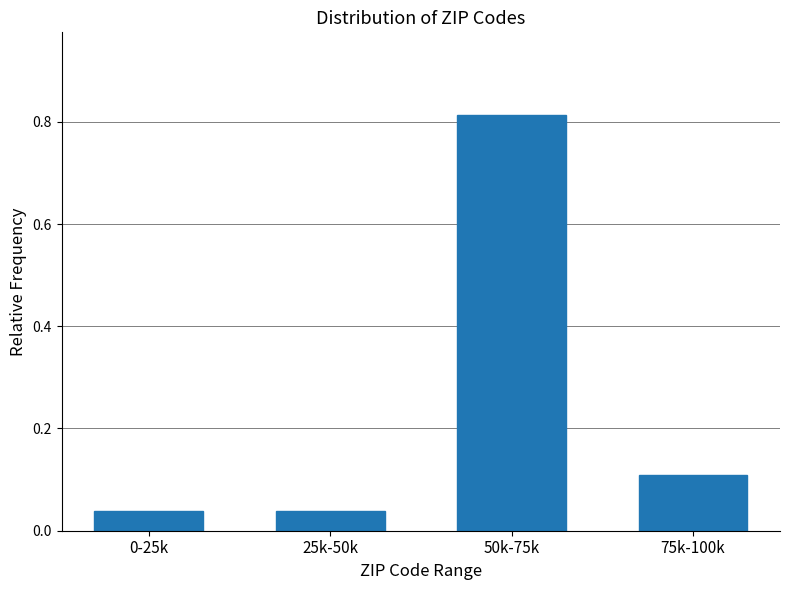

What position from the left is 75k-100k?

4